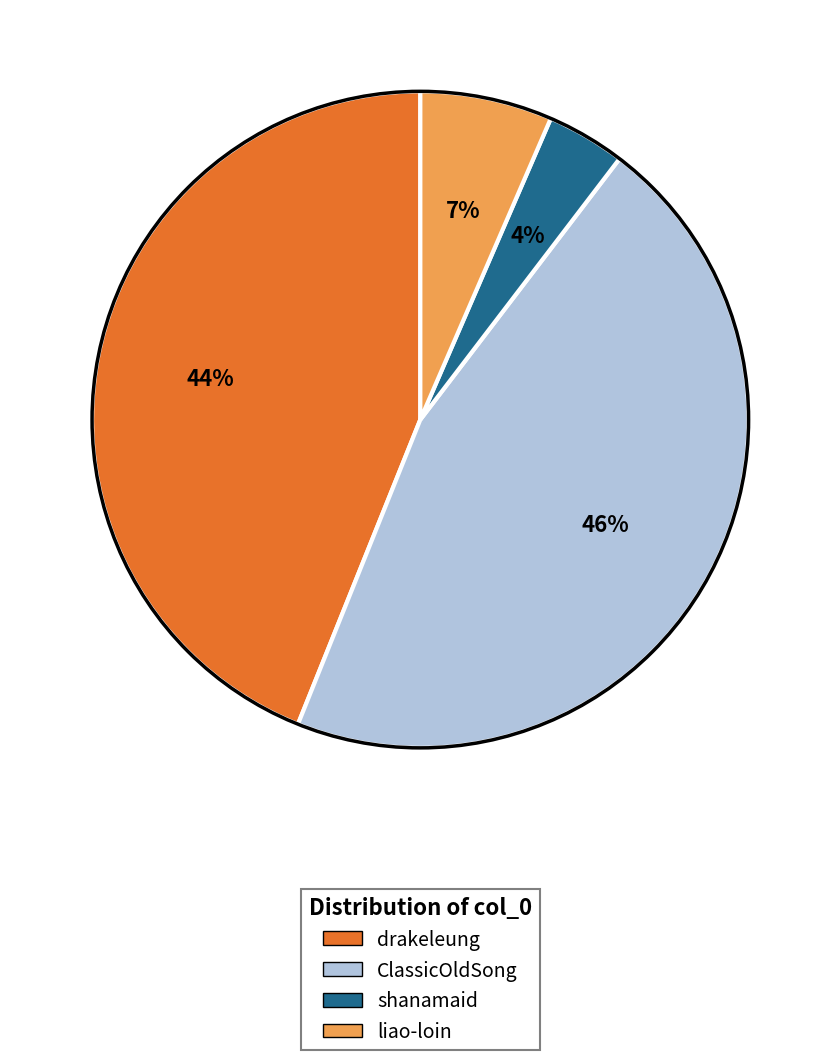

What percentage is the liao-loin slice, to the nearest percent?

7%